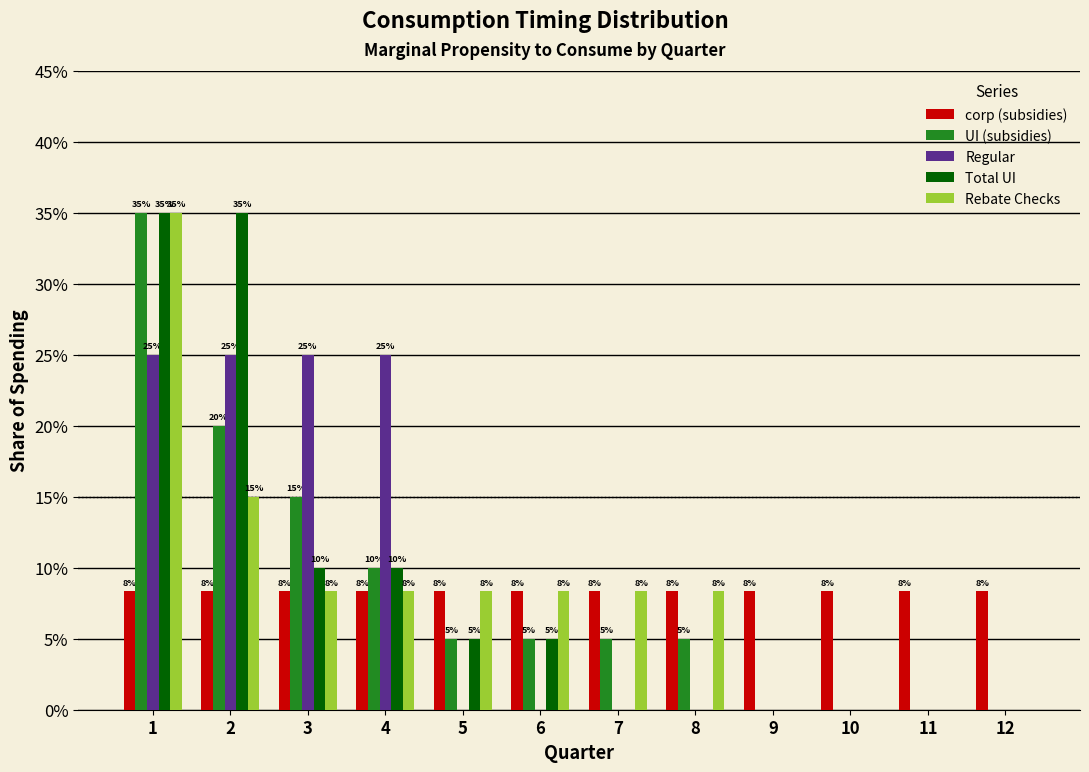

What are all the series names shown in the legend?

corp (subsidies), UI (subsidies), Regular, Total UI, Rebate Checks